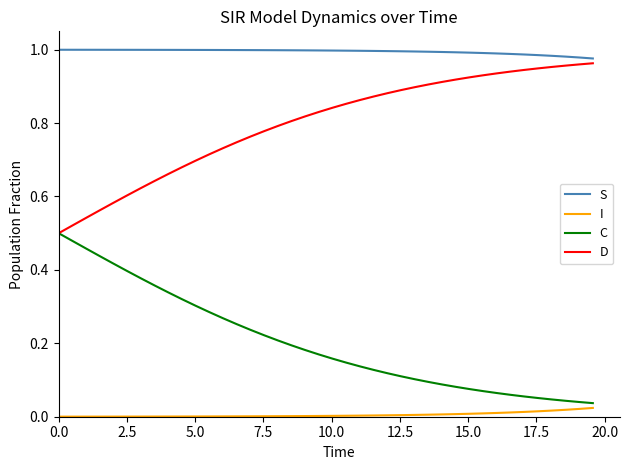

Rank the series by their average value, from highest to lowest.

S, D, C, I